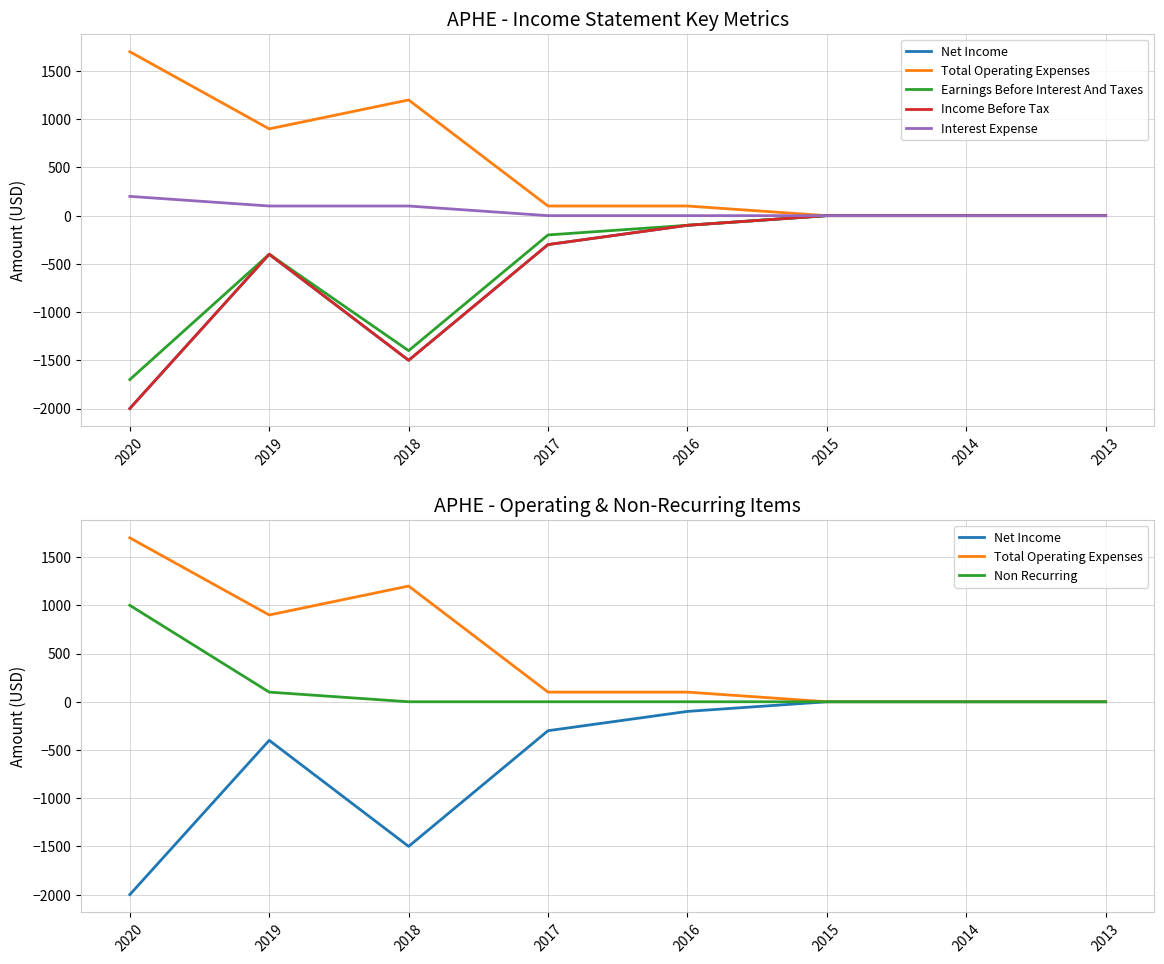

Does the chart display data point markers on the line(s)?

No